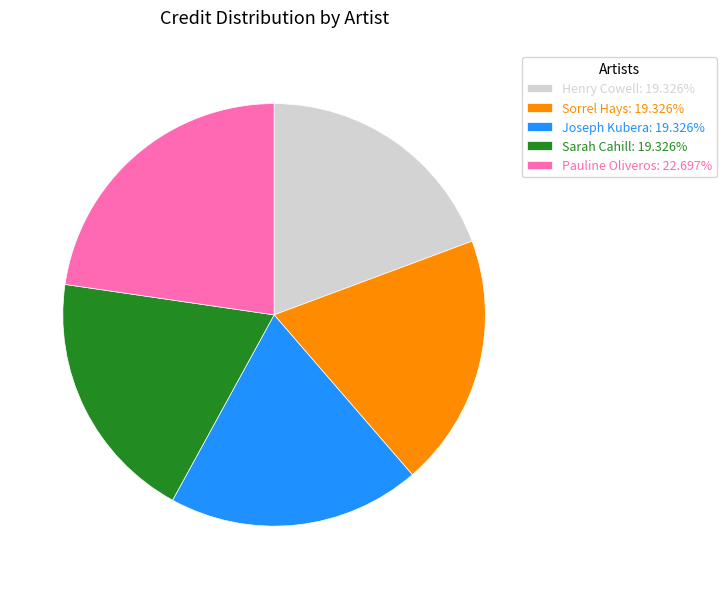

Combined, do Pauline Oliveros: 22.697% and Sarah Cahill: 19.326% account for over 50%?

No